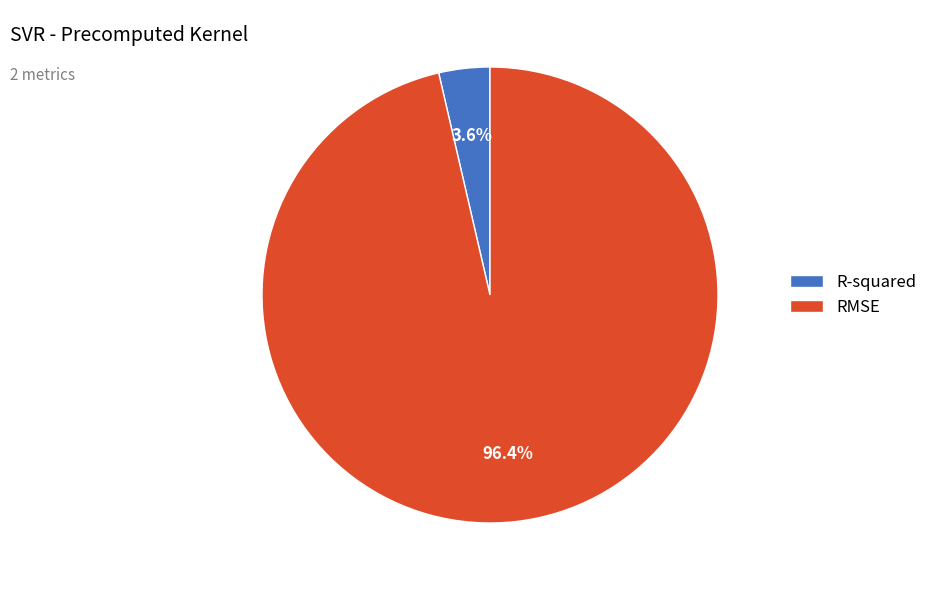

Does R-squared account for over 50% of the chart?

No